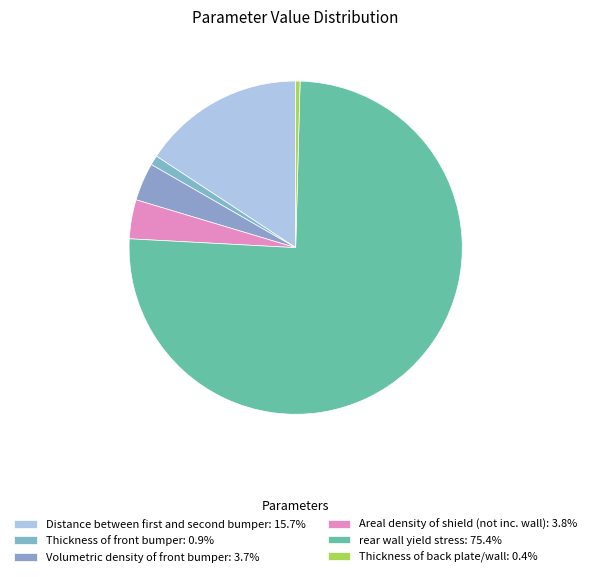

What percentage is the Areal density of shield (not inc. wall) slice, to the nearest percent?

4%